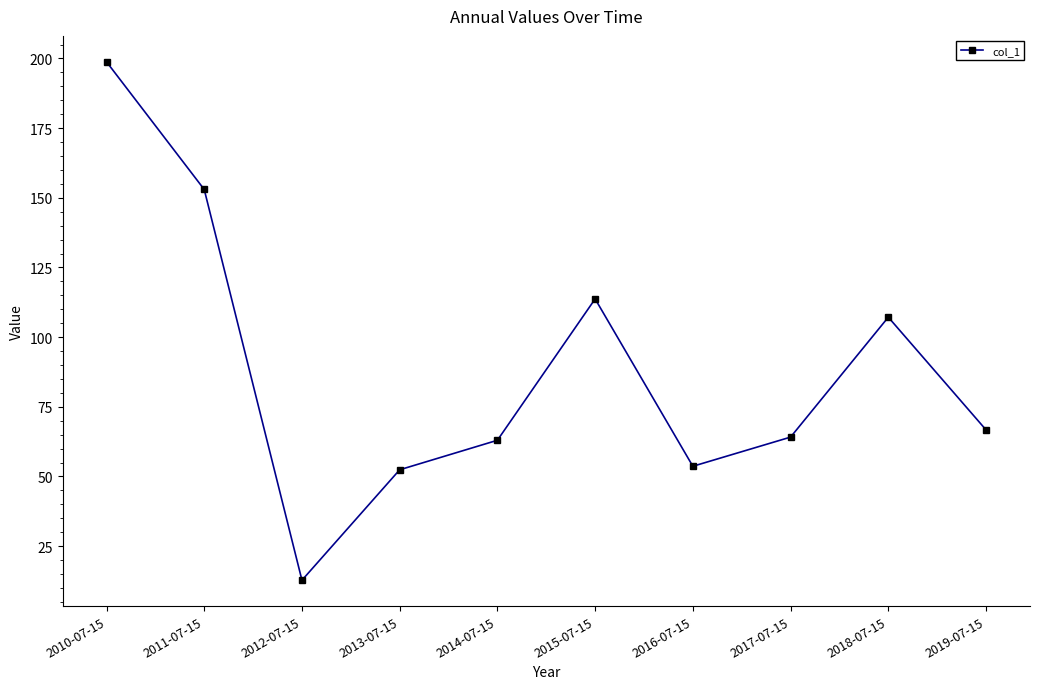

True or false: there are more than 2 points higher than both neighbors.

False